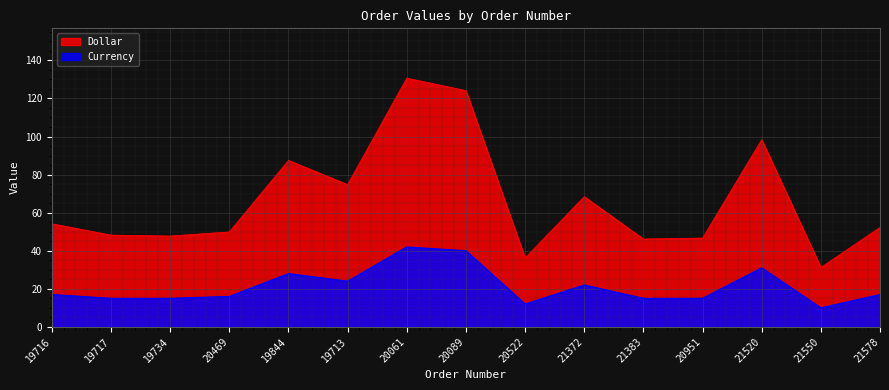

List the series in order of their peak value, lowest first.

Currency, Dollar